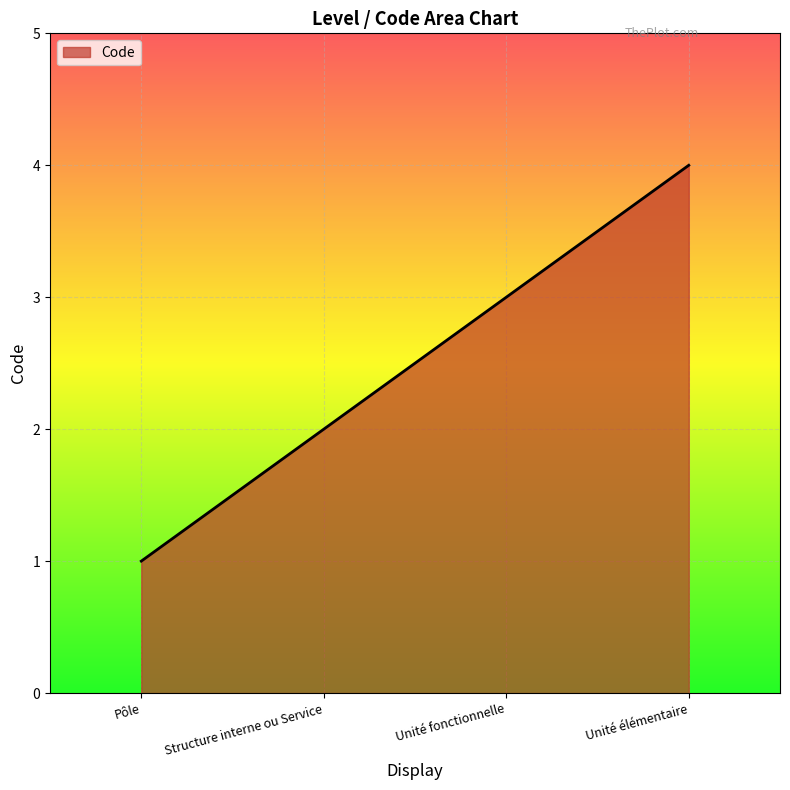

The chart shows a value of 4 at Unité élémentaire. True or false?

True